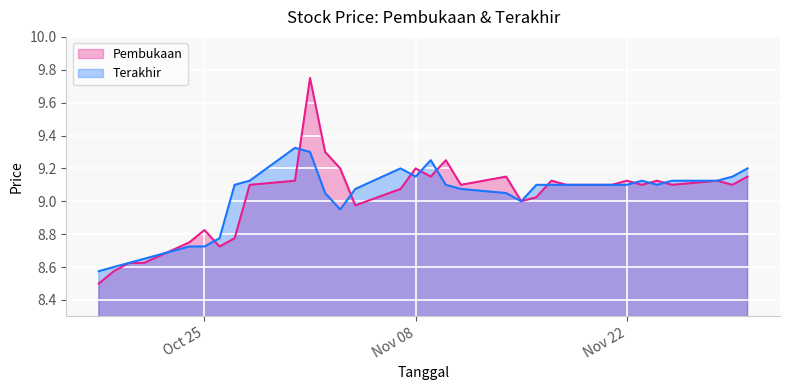

At Nov 22, list the series in order from largest to smallest.

Pembukaan, Terakhir